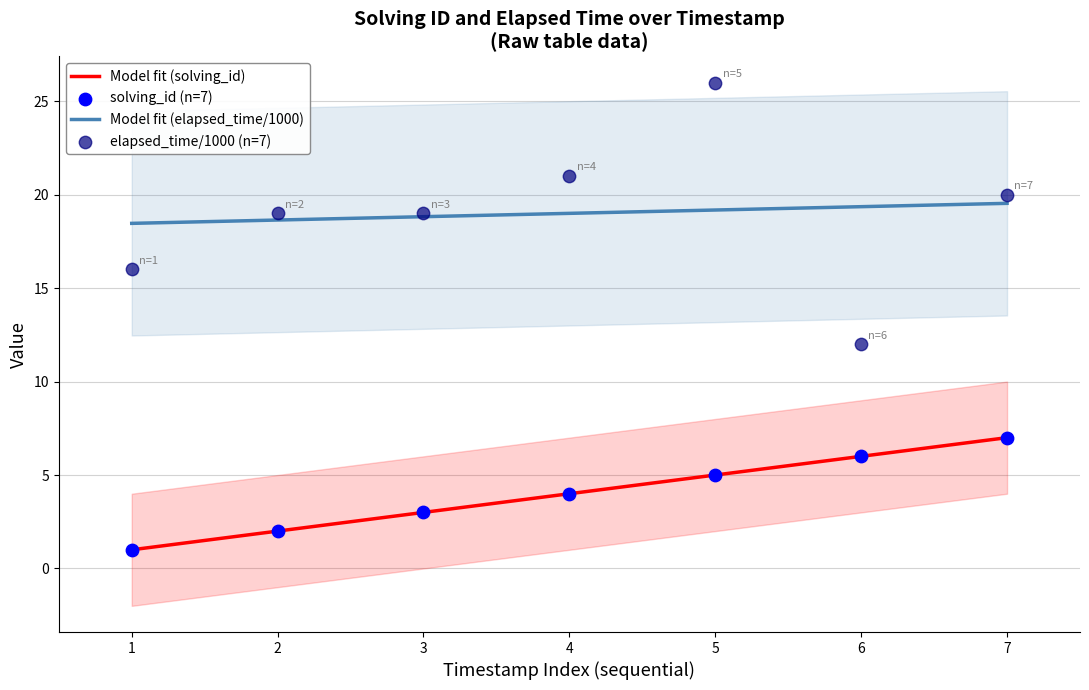

What is the lowest value of the Model fit (elapsed_time/1000) series?

18.5